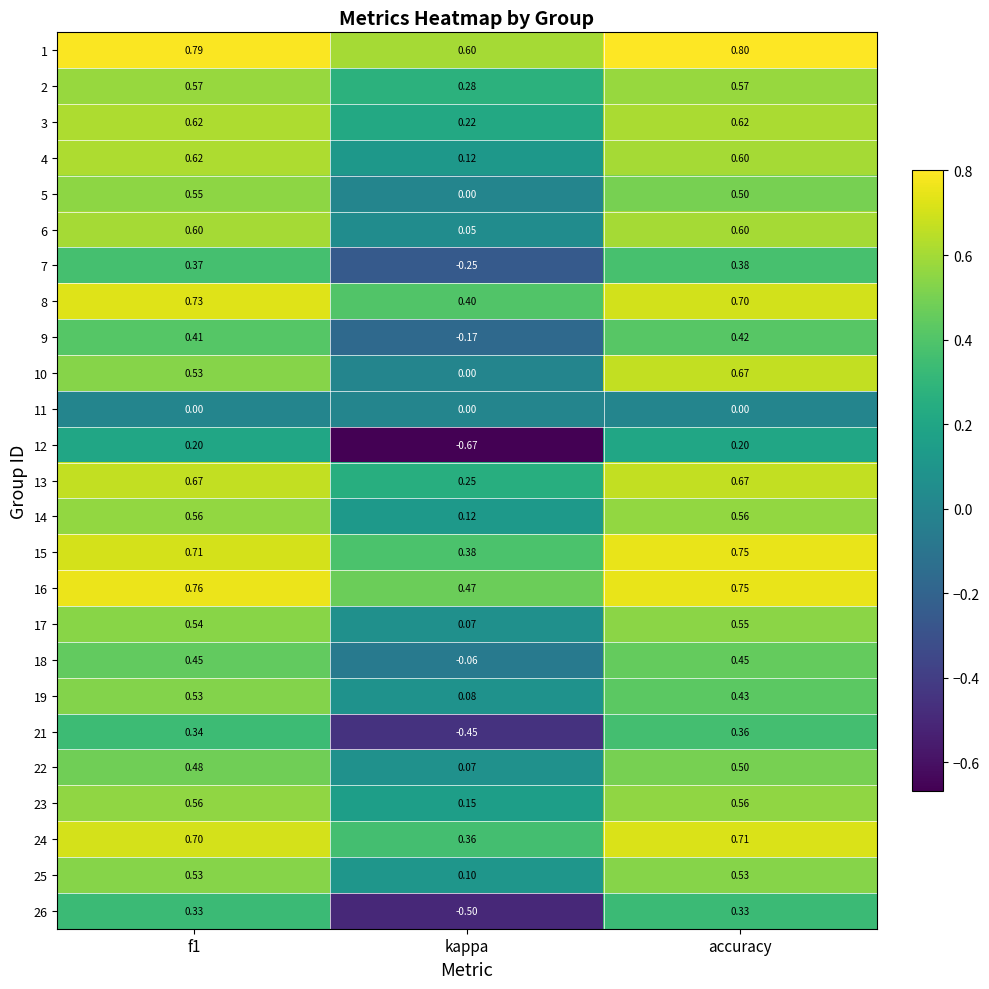

Which category has the lowest value in the 22 series?

kappa